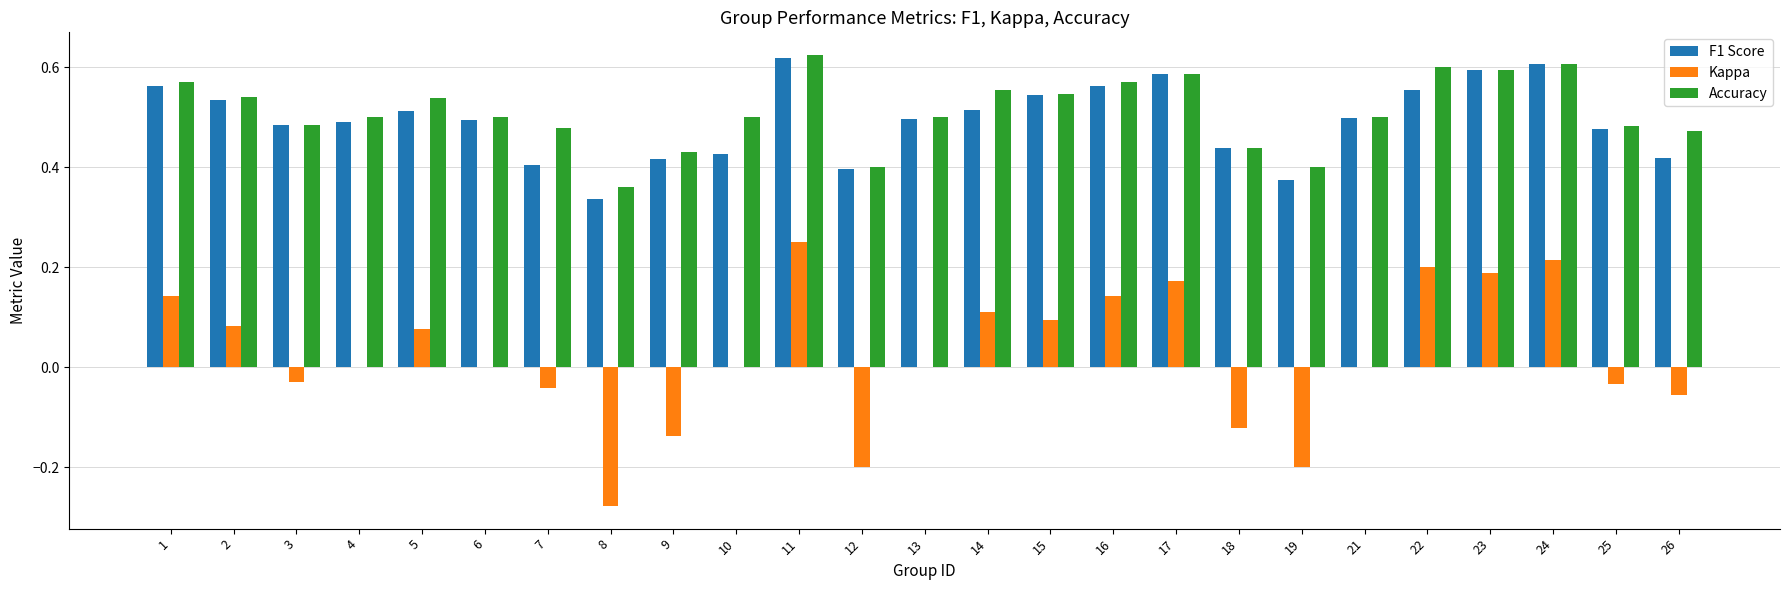

Between 7 and 14, which series saw the biggest shift?

Kappa